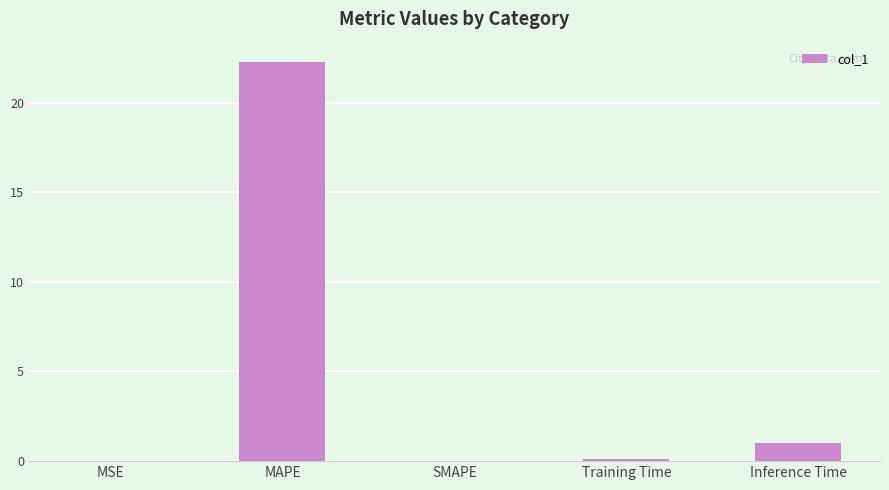

What is the sum of all values?

23.4